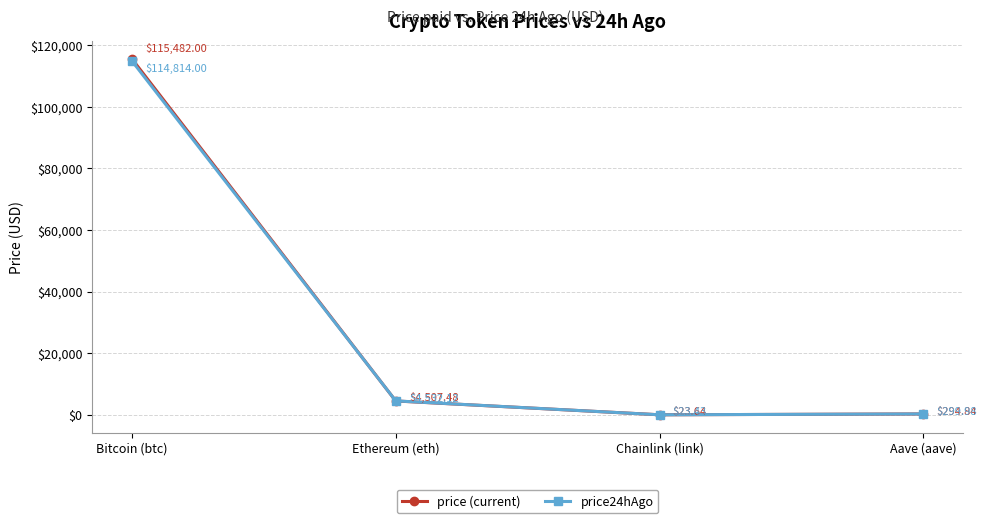

List the labels in order of price24hAgo value, smallest first.

Chainlink (link), Aave (aave), Ethereum (eth), Bitcoin (btc)